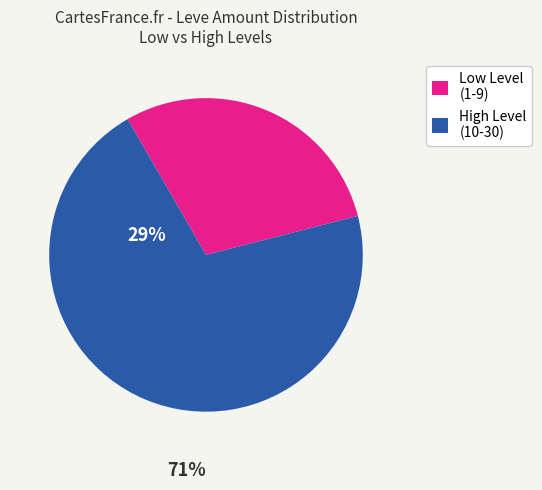

What is the largest slice in the pie chart?

High Level (10-30)